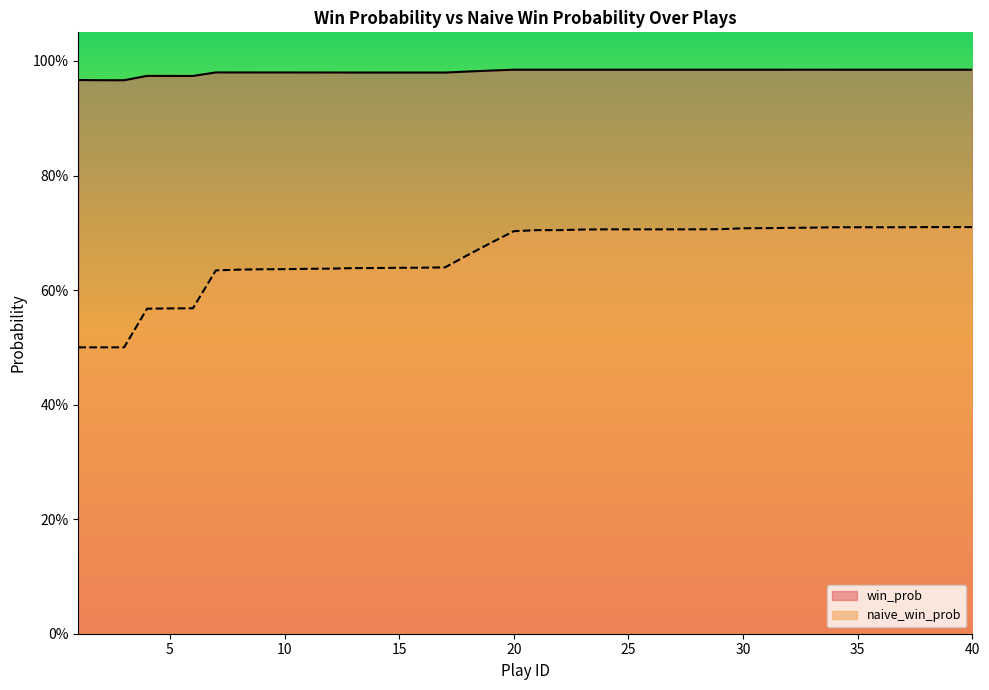

Rank the series by their average value, from lowest to highest.

naive_win_prob, win_prob